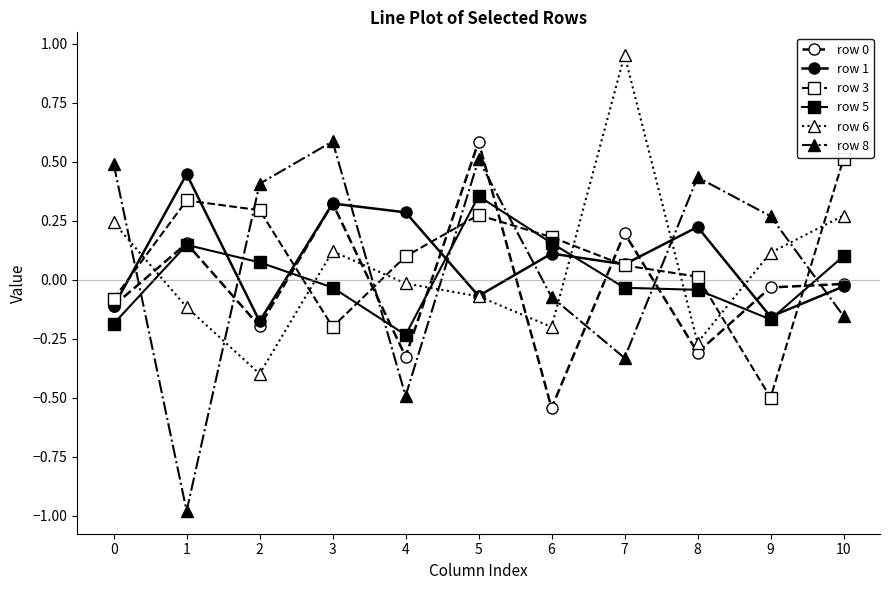

What is the approximate value of row 6 at 2?

-0.4